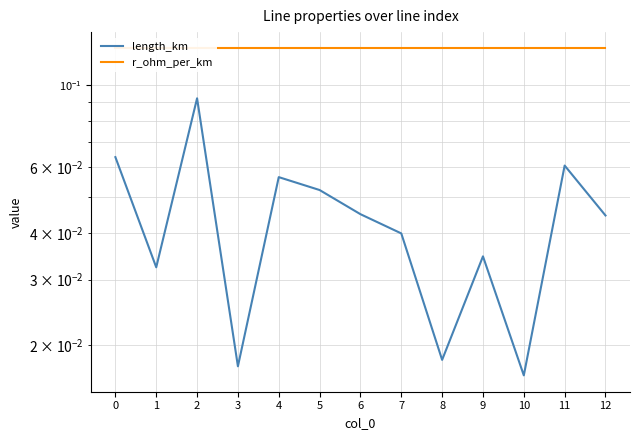

True or false: r_ohm_per_km has more than 1 points higher than both neighbors.

False